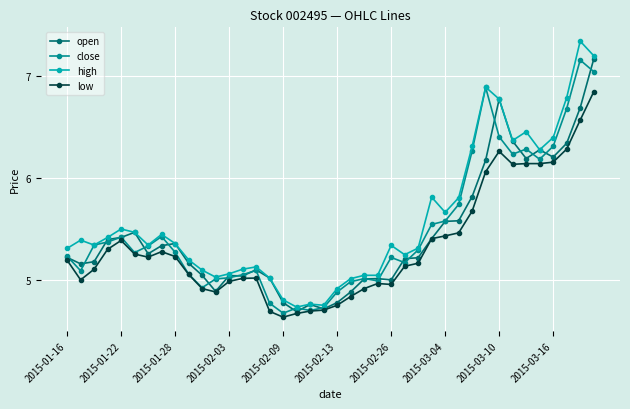

Is the value of low at 2015-02-09 greater than the value of close at 2015-02-13?

No